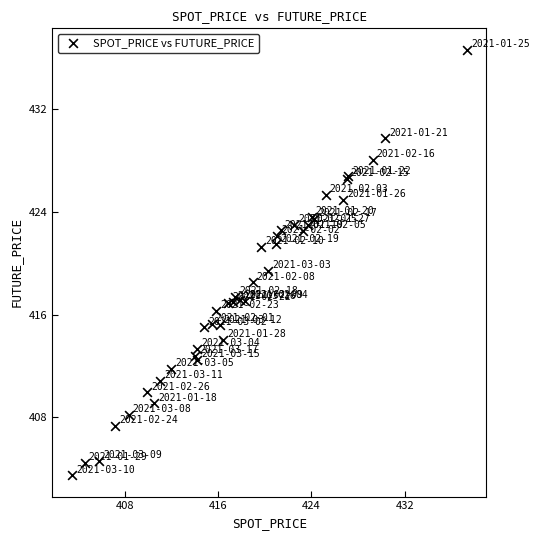

What Y value in the scatter plot is closest to 420?

419.4